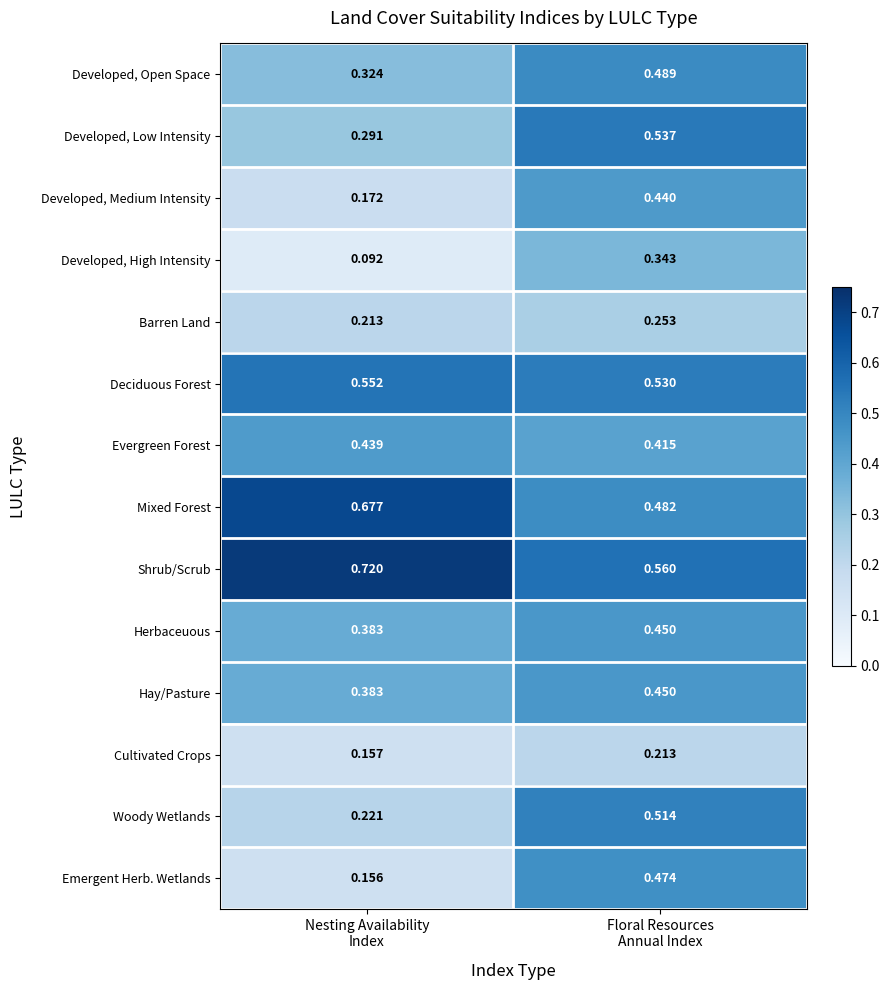

Which series has the largest total across all categories?

Shrub/Scrub